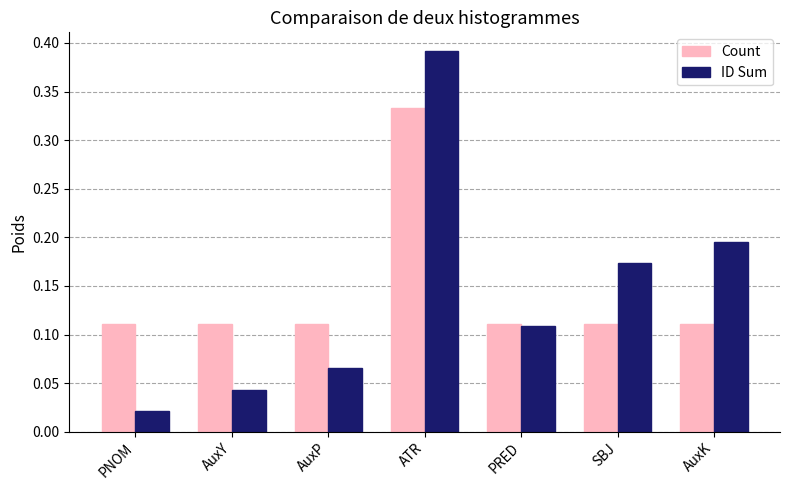

Rank the series at AuxY from highest to lowest value.

Count, ID Sum